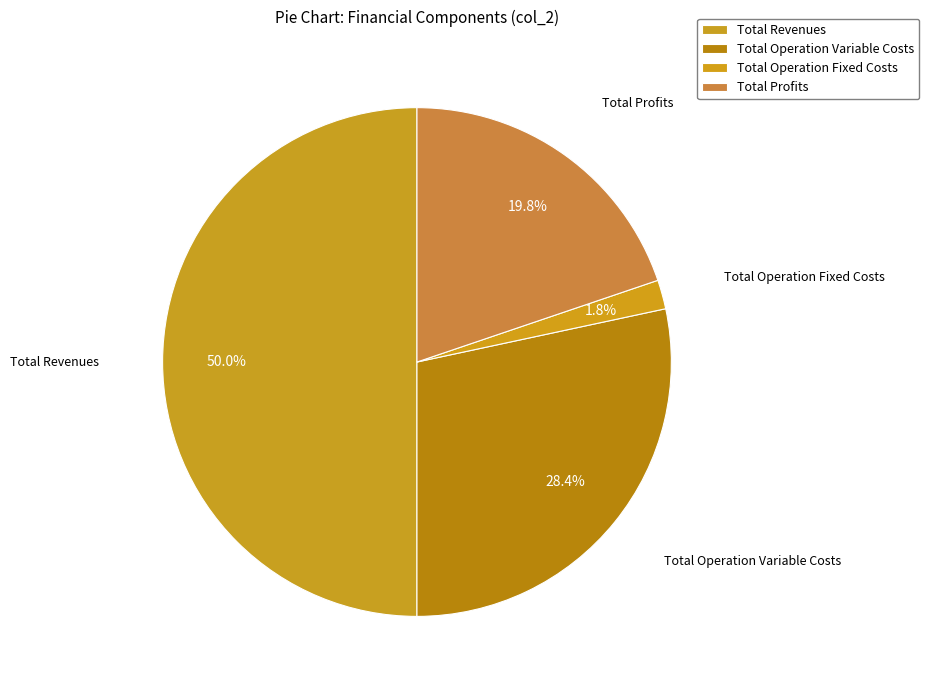

To the nearest percent, what portion does Total Operation Fixed Costs represent?

2%